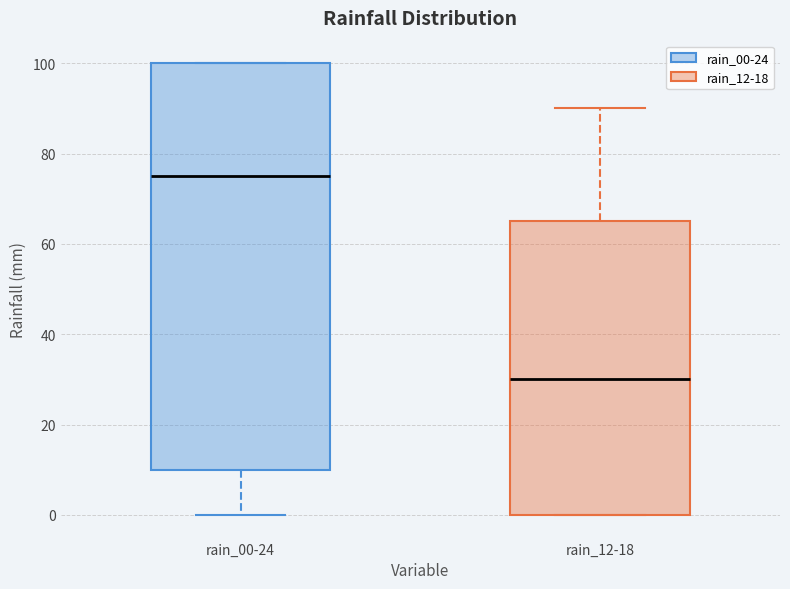

Reading left to right, transcribe this box plot: for each box, give where its median line is, the range the box spans, and where its two whiskers end, as read against the y-axis. The values are not printed on the chart, so give them approximately, as read against the axis.

rain_00-24: median 76, box 10 to 100, whiskers 0 to 100
rain_12-18: median 30, box 0 to 66, whiskers 0 to 90